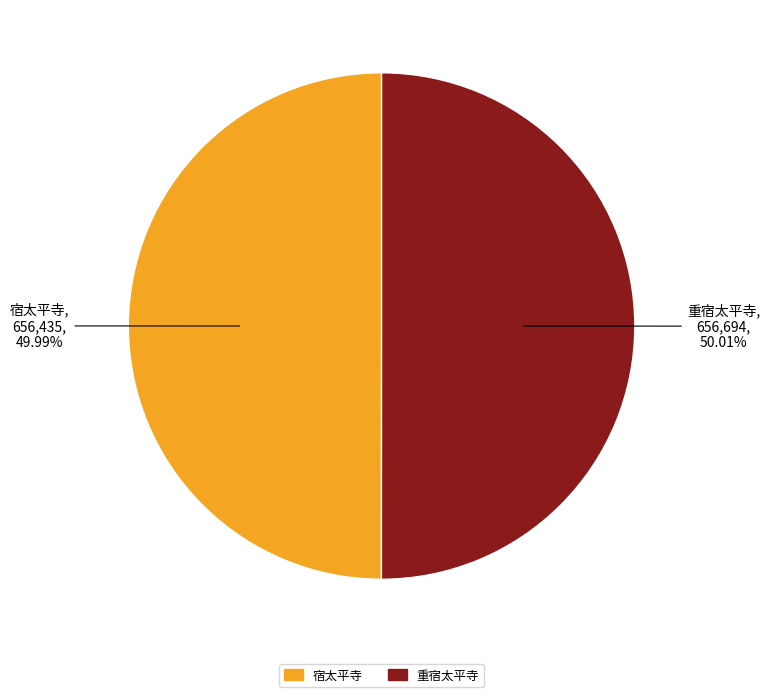

To the nearest percent, what percentage of the pie is 重宿太平寺?

50%